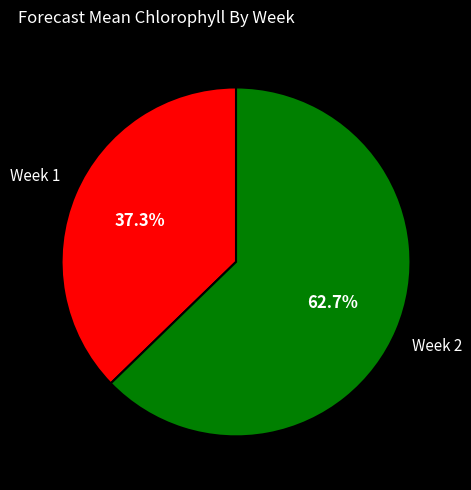

Rank the categories by value from lowest to highest.

Week 1, Week 2